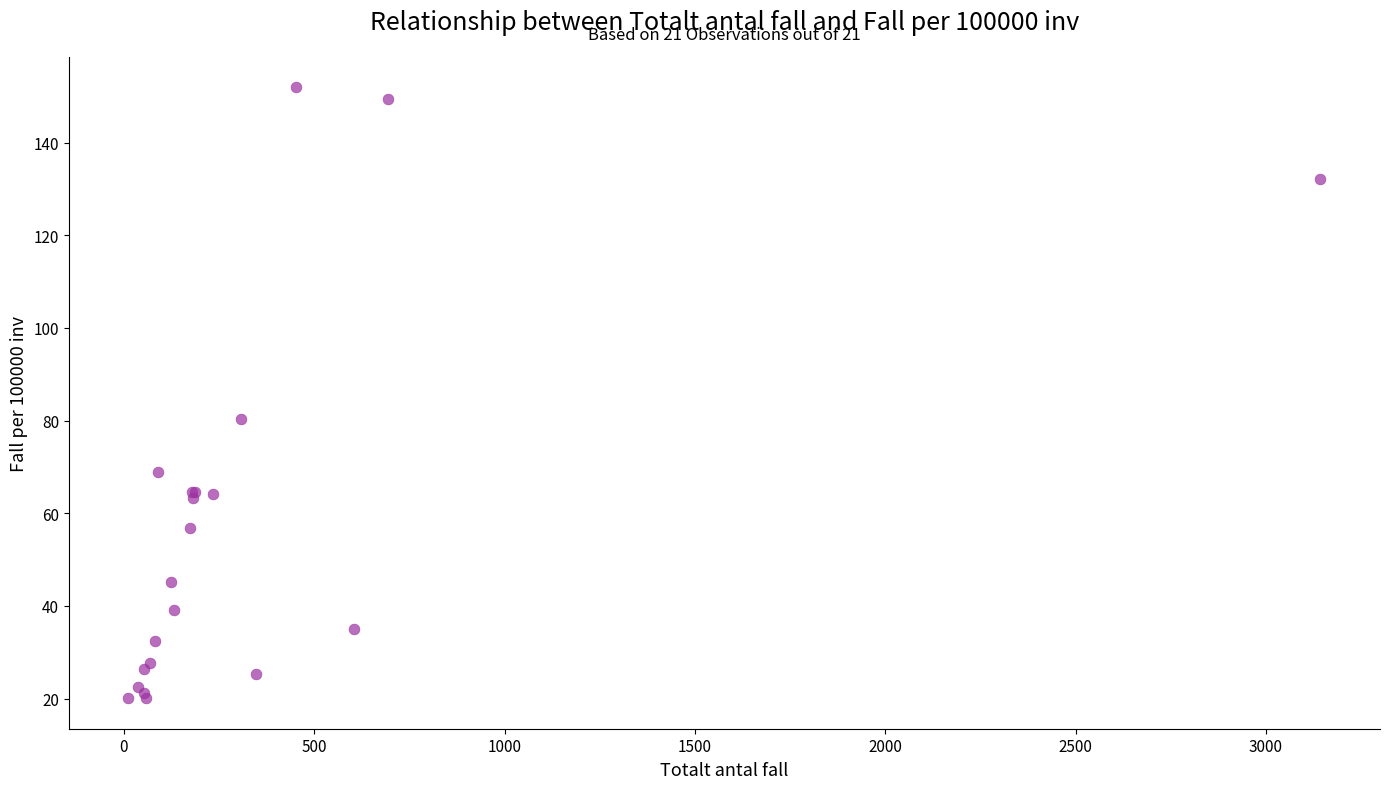

What Y value in the scatter plot is closest to 86?

80.3